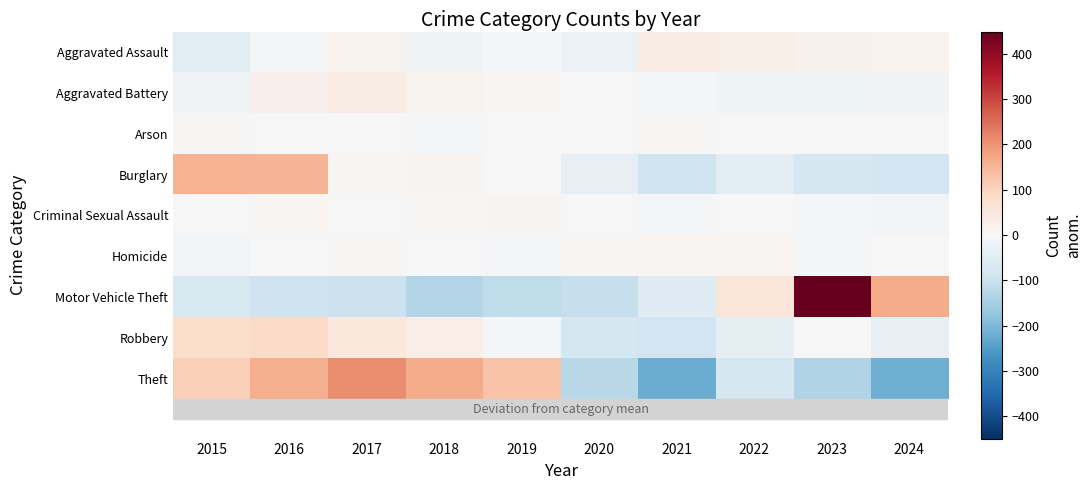

Which series changed the most between 2020 and 2024?

Motor Vehicle Theft